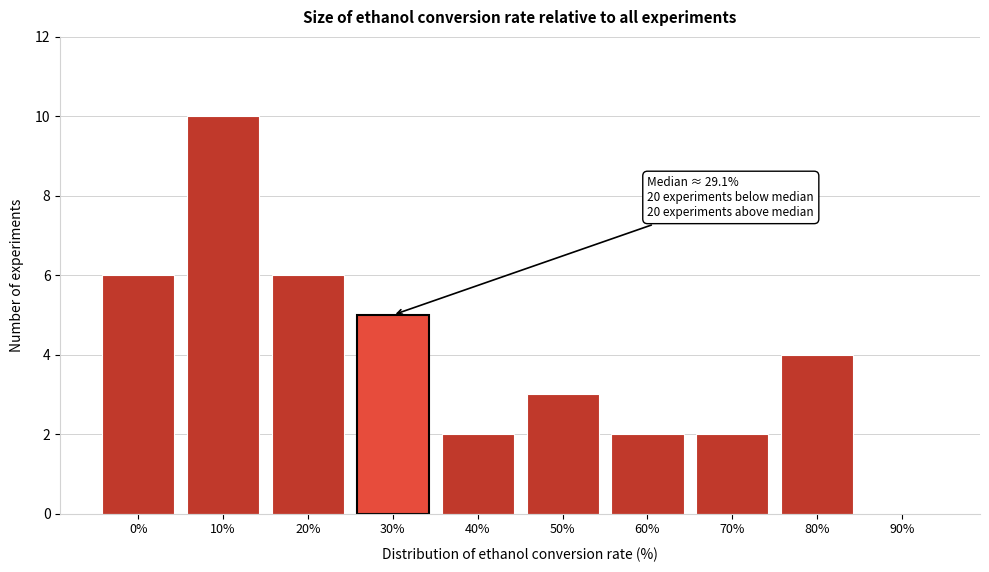

Reading left to right, extract all data points from this chart.

0%=6	10%=10	20%=6	30%=5	40%=2	50%=3	60%=2	70%=2	80%=4	90%=0